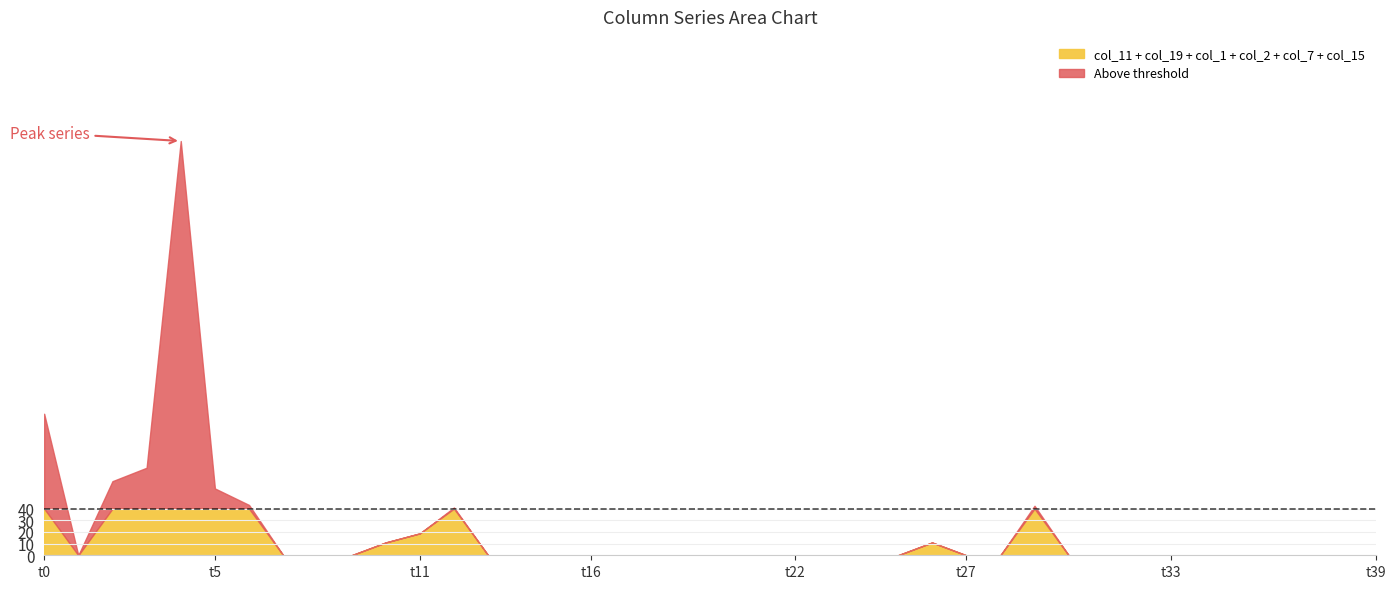

In col_2, how many points are lower than both neighbors (excluding endpoints)?

1